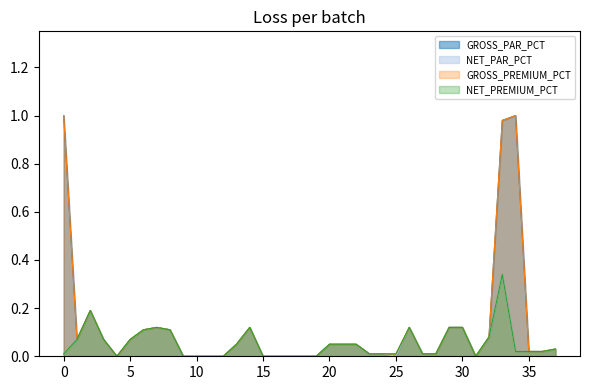

At which label is NET_PAR_PCT closest to 0?

15